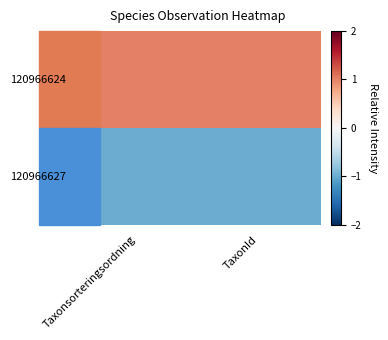

Between TaxonId and Taxonsorteringsordning, which is larger?

TaxonId